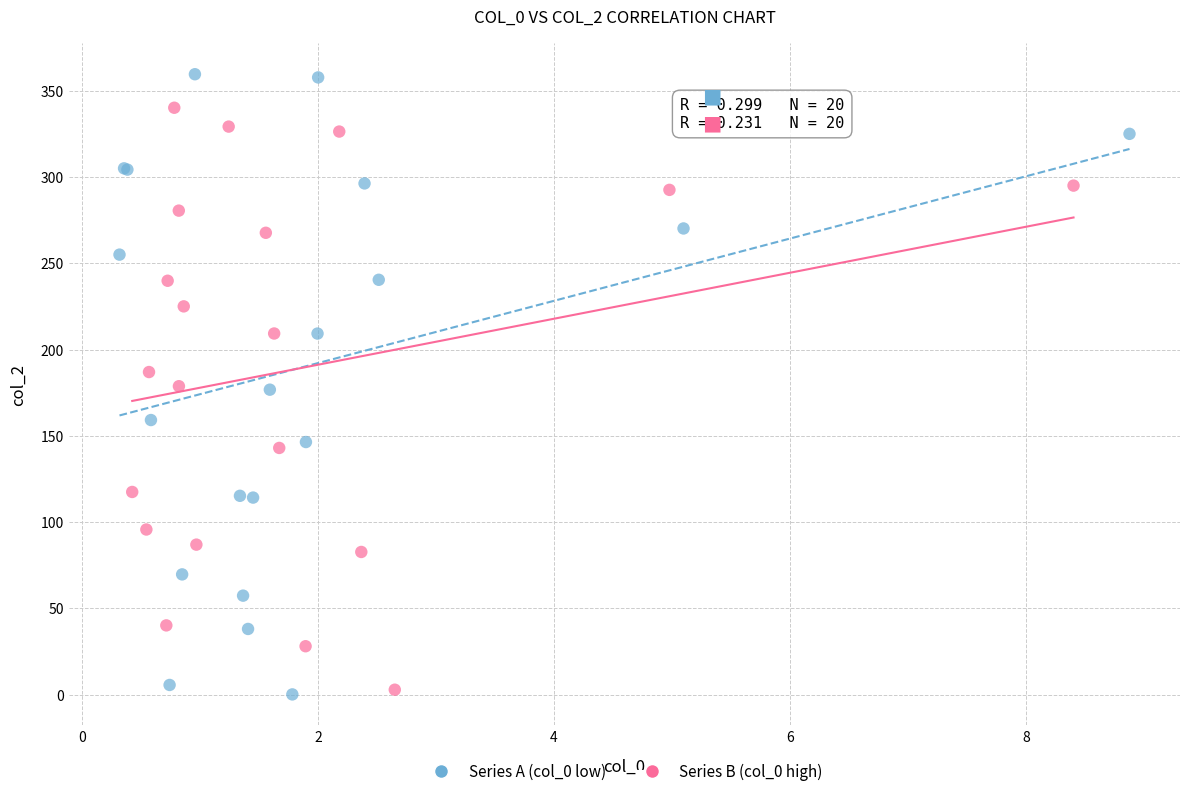

Which series has the largest Y range (max minus min)?

Series A (col_0 low)